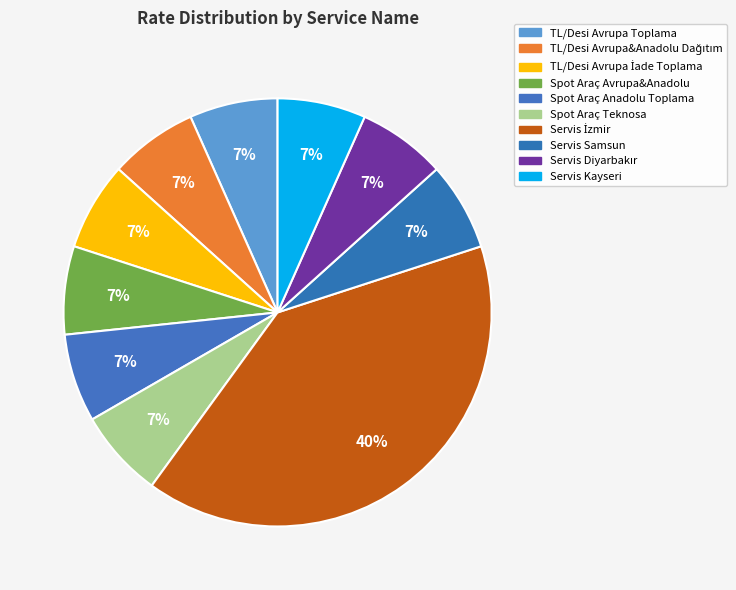

Rank the categories by value from highest to lowest.

Servis İzmir, TL/Desi Avrupa Toplama, TL/Desi Avrupa&Anadolu Dağıtım, TL/Desi Avrupa İade Toplama, Spot Araç Avrupa&Anadolu, Spot Araç Anadolu Toplama, Spot Araç Teknosa, Servis Samsun, Servis Diyarbakır, Servis Kayseri